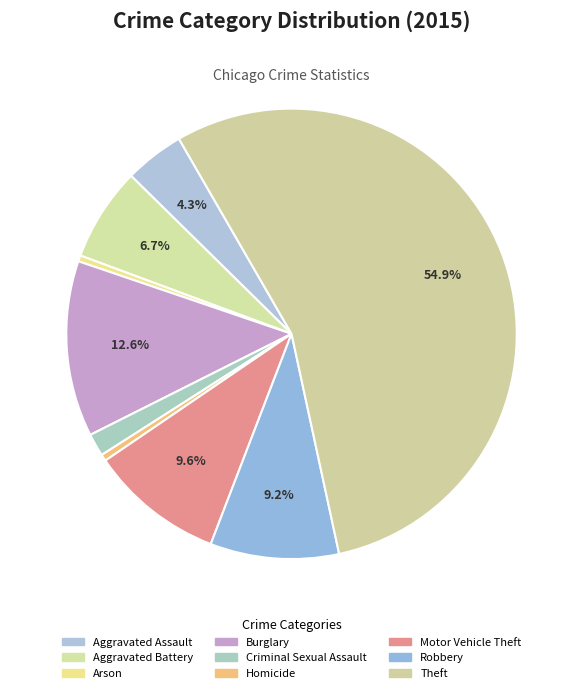

Approximately how many times larger is the value at Robbery compared to Motor Vehicle Theft?

1.0